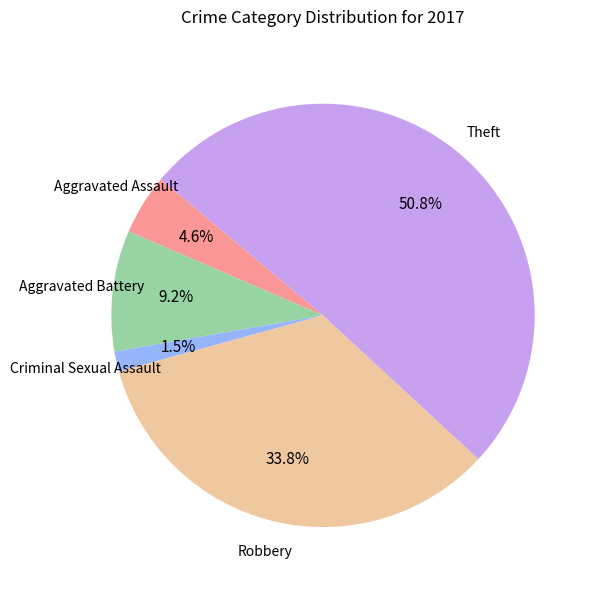

Count the number of slices in the pie.

5